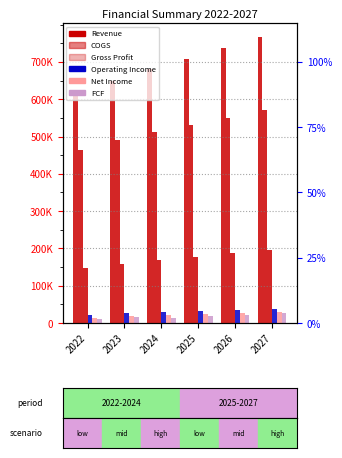

Does the chart contain any negative values?

No